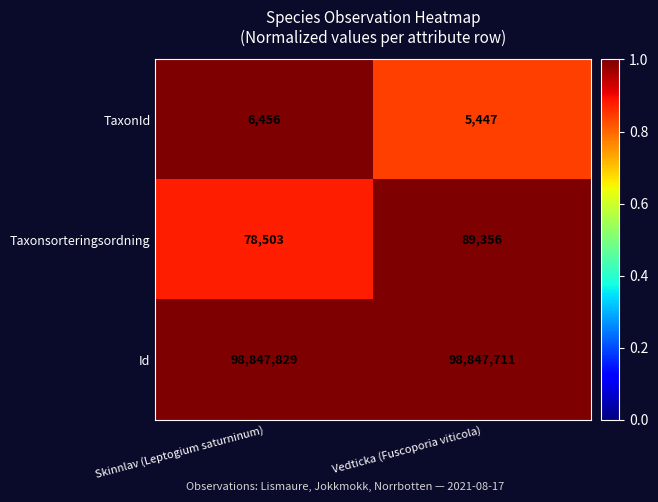

What is the highest value of the Taxonsorteringsordning series?

89356